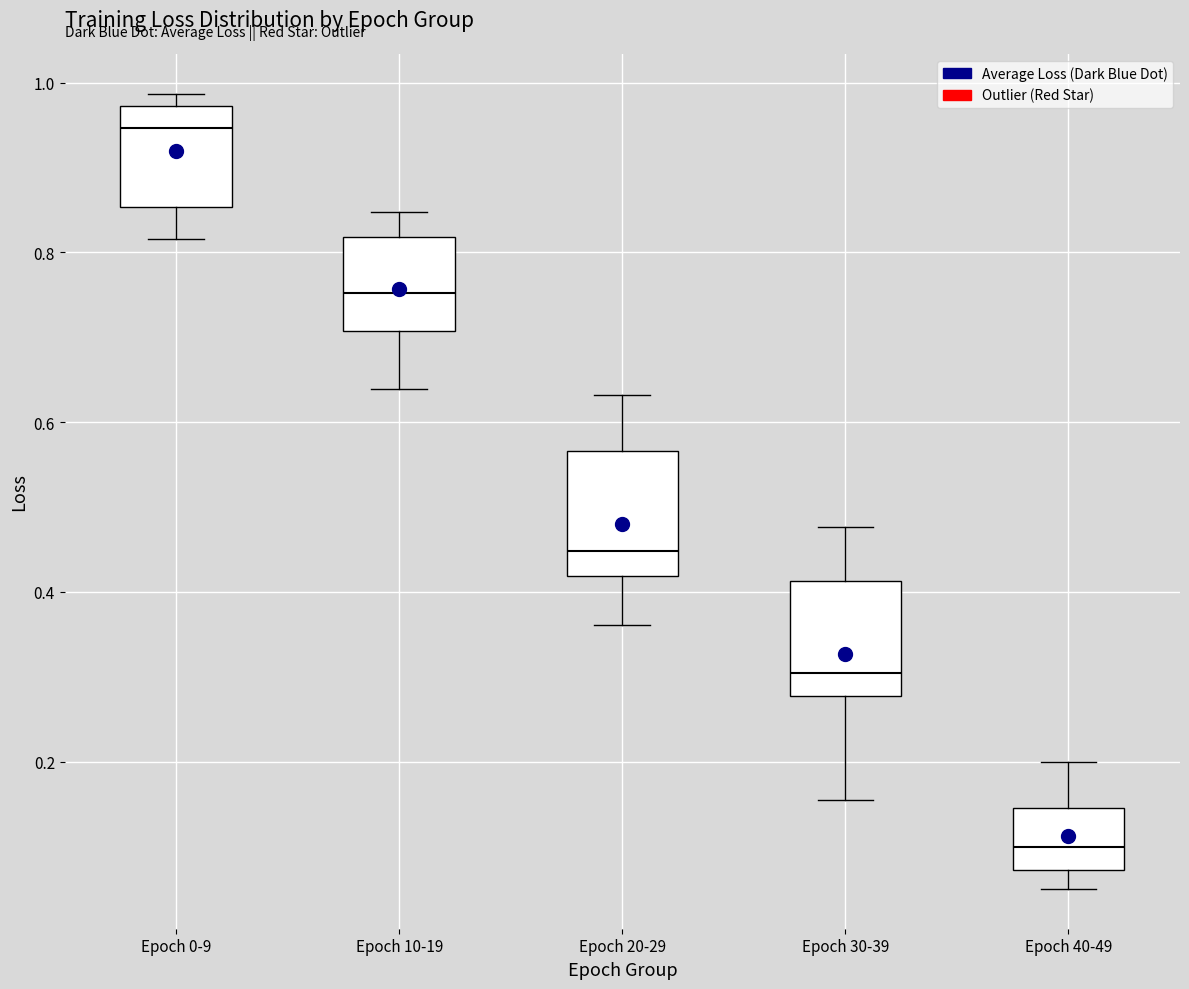

Reading left to right, transcribe this box plot: for each box, give where its median line is, the range the box spans, and where its two whiskers end, as read against the y-axis. The values are not printed on the chart, so give them approximately, as read against the axis.

Epoch 0-9: median 0.94, box 0.86 to 0.98, whiskers 0.82 to 0.98 (just above the box's upper edge)
Epoch 10-19: median 0.76, box 0.70 to 0.82, whiskers 0.64 to 0.84
Epoch 20-29: median 0.44, box 0.42 to 0.56, whiskers 0.36 to 0.64
Epoch 30-39: median 0.30, box 0.28 to 0.42, whiskers 0.16 to 0.48
Epoch 40-49: median 0.10, box 0.08 to 0.14, whiskers 0.06 to 0.20